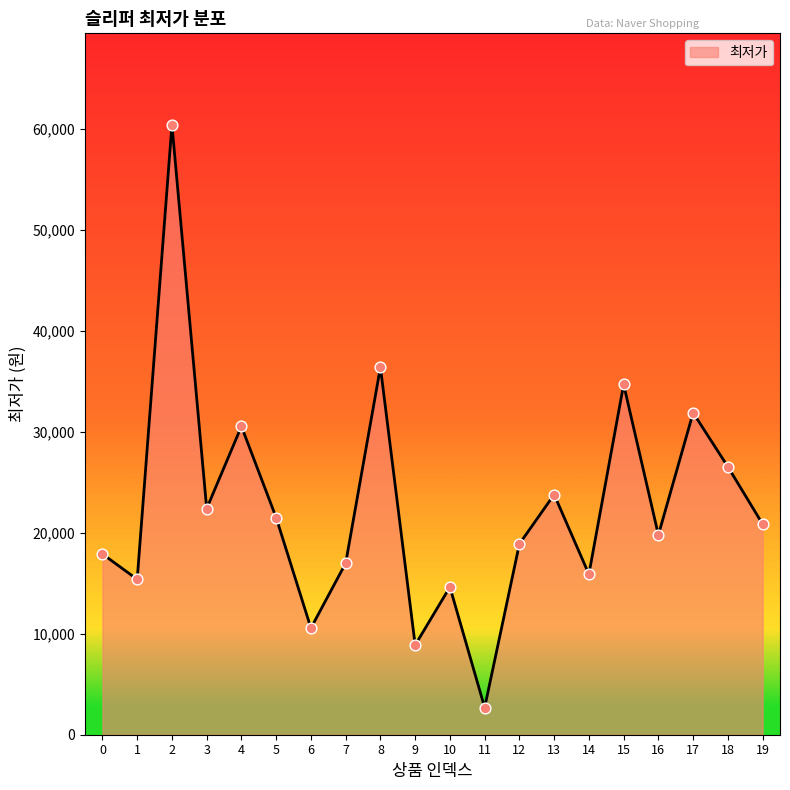

Which has a higher value, 5 or 14?

5